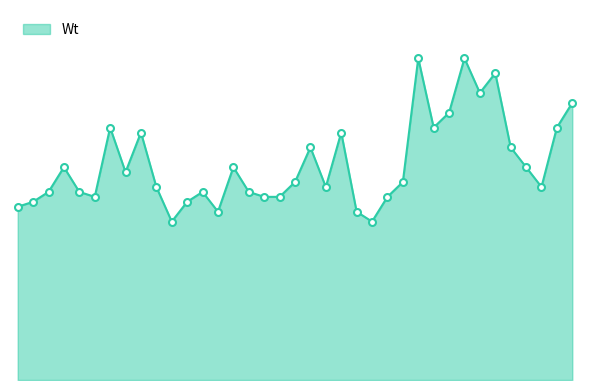

Does the chart have visible grid lines?

No